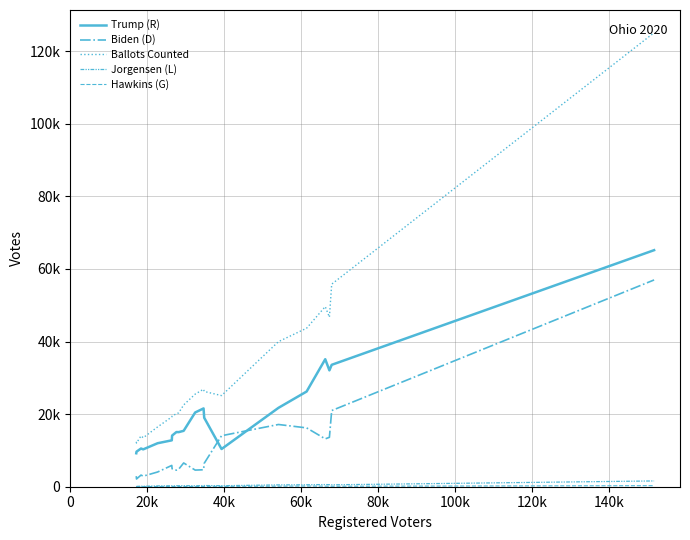

Does the chart display data point markers on the line(s)?

No